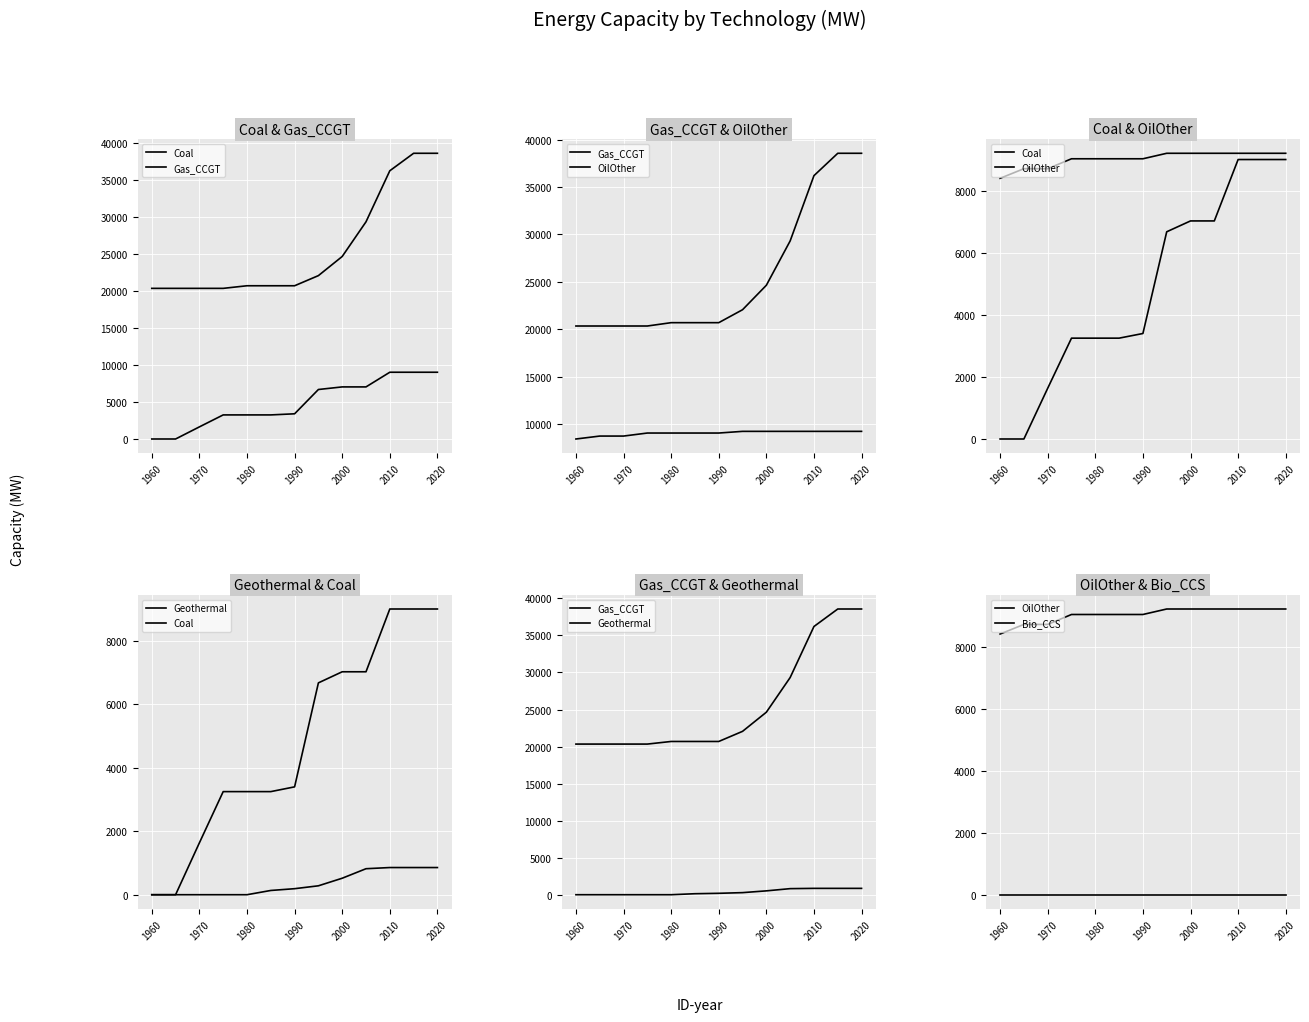

True or false: OilOther and Geothermal intersect in this chart.

False